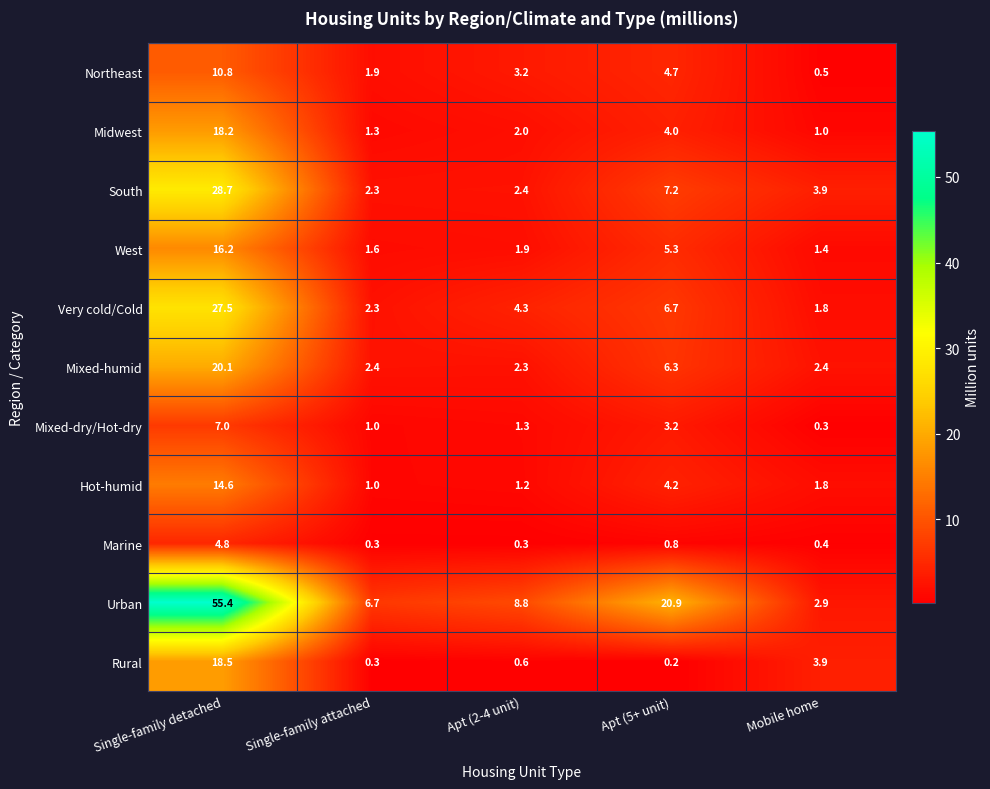

Is the value of Very cold/Cold at Apt (2-4 unit) greater than the value of Midwest at Single-family attached?

Yes